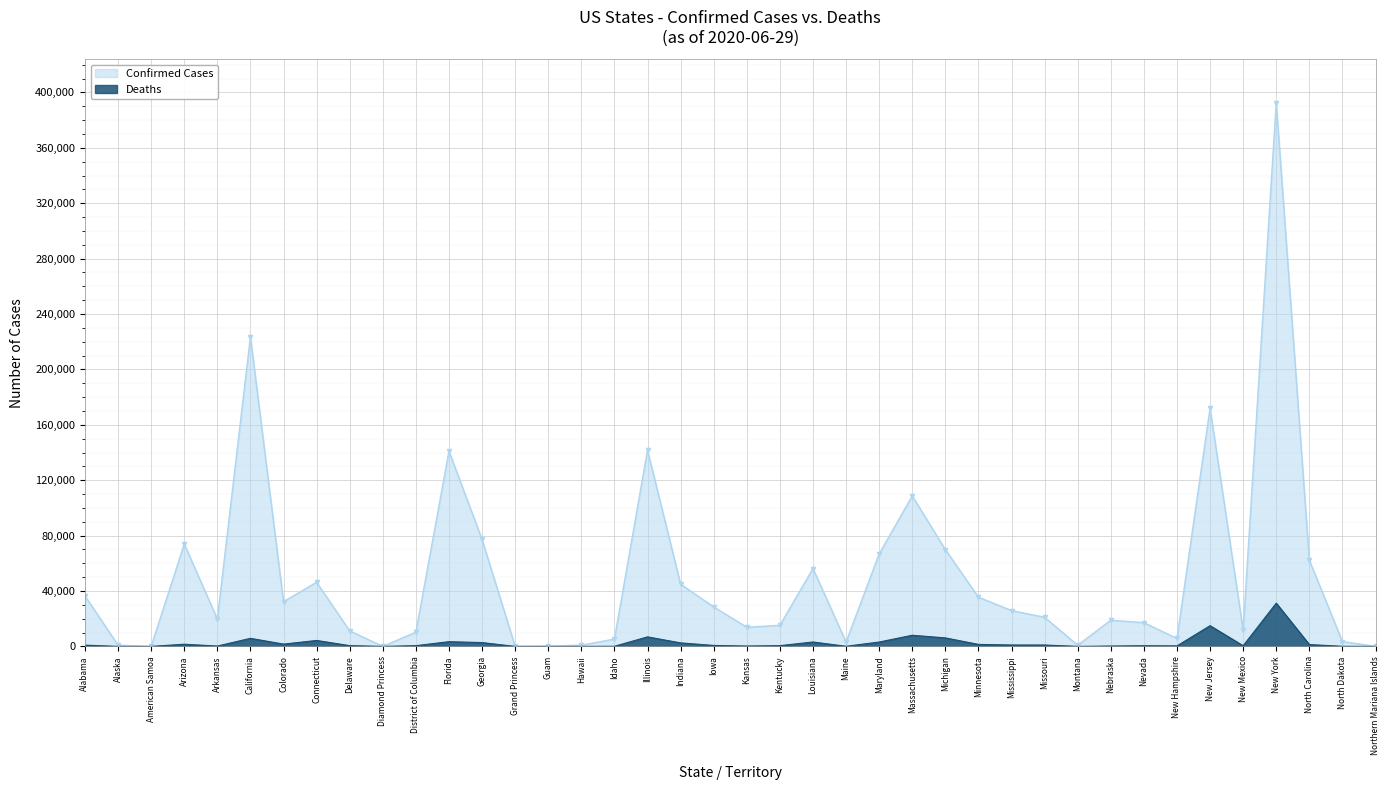

How many values in Deaths are above zero?

38